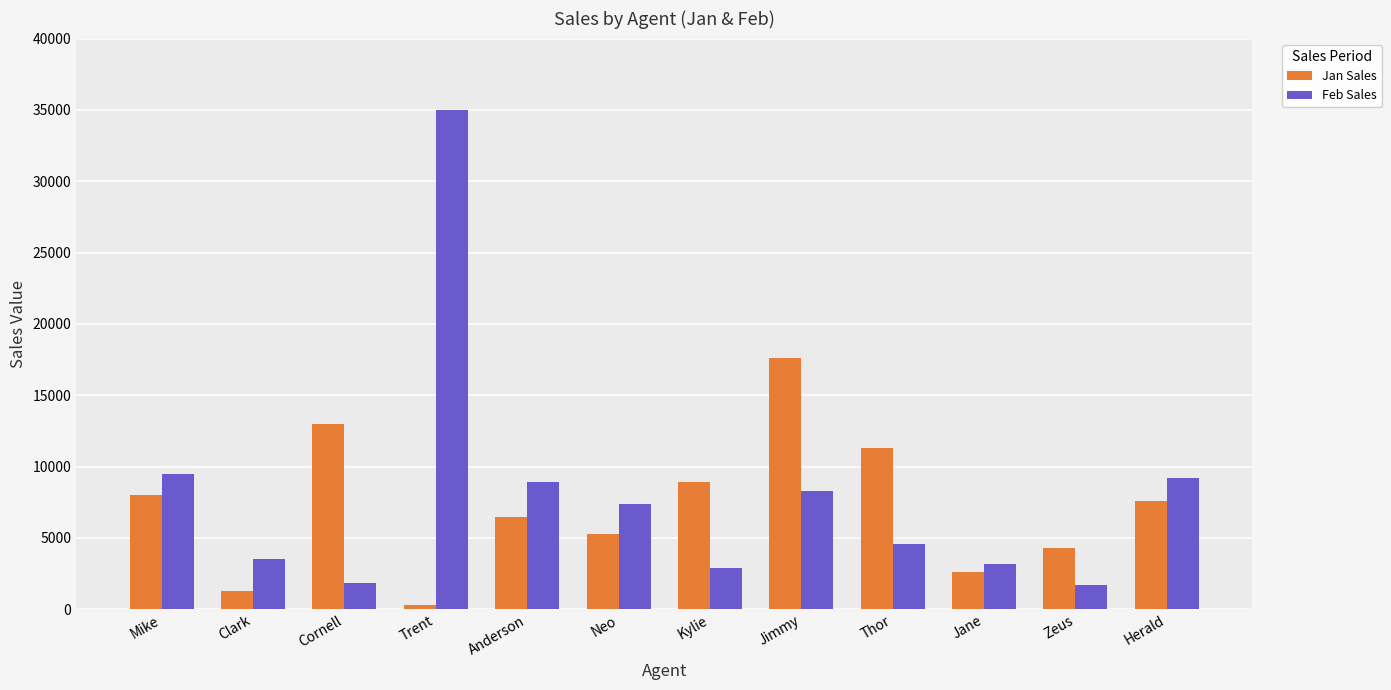

True or false: Jan Sales has a value of 8950 at Kylie.

True